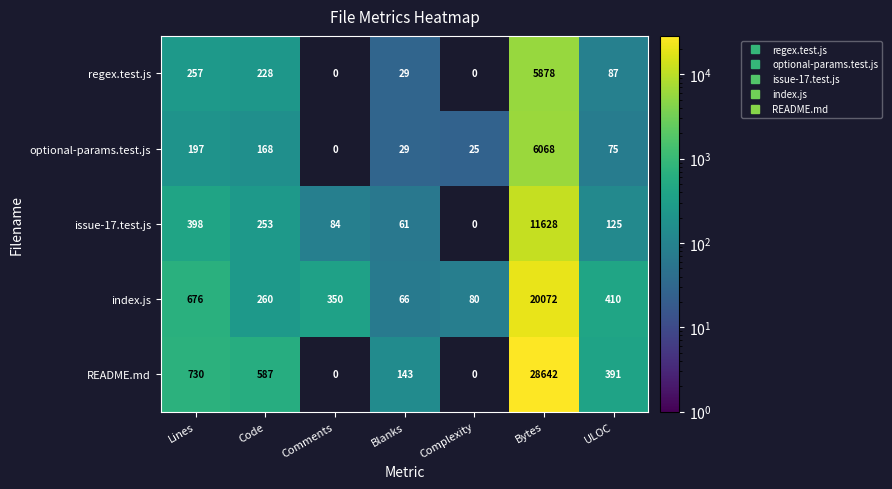

Where does the index.js series first go above 350?

Lines